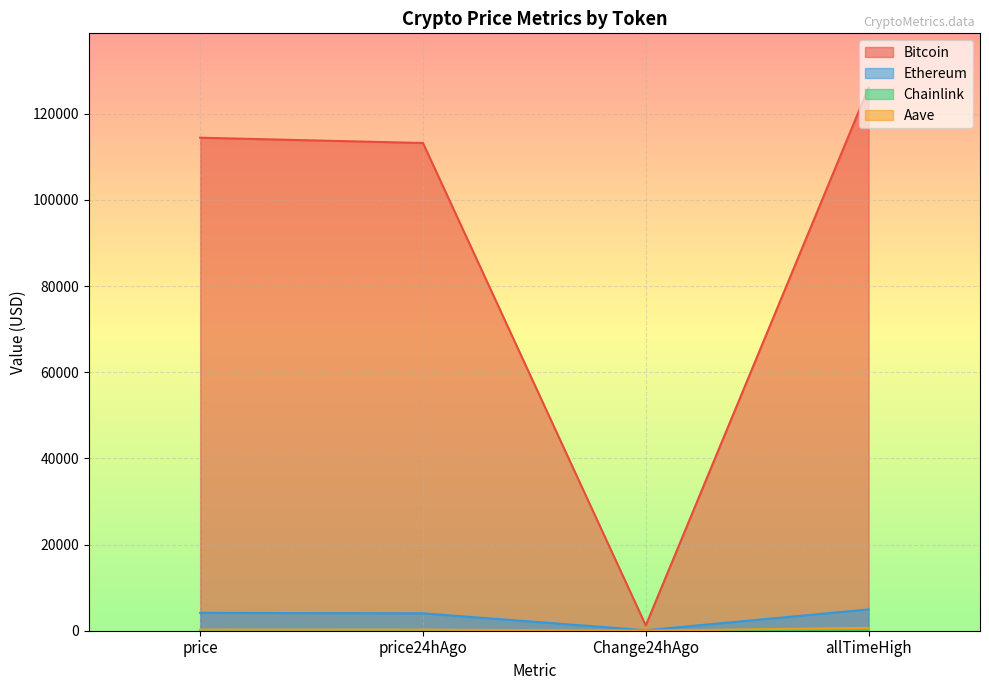

True or false: Aave and Ethereum intersect in this chart.

False